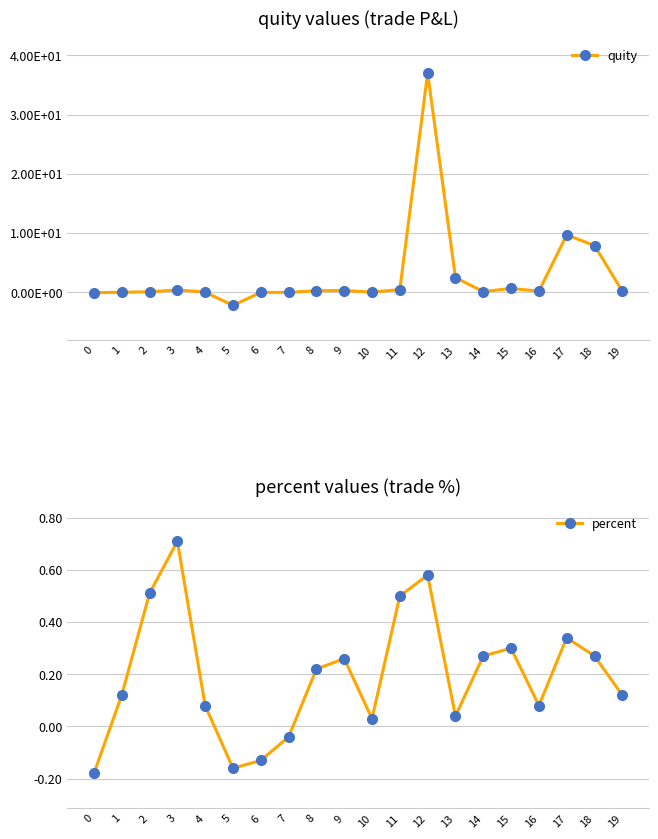

What is the difference between the percent values at 3 and 16?

0.6